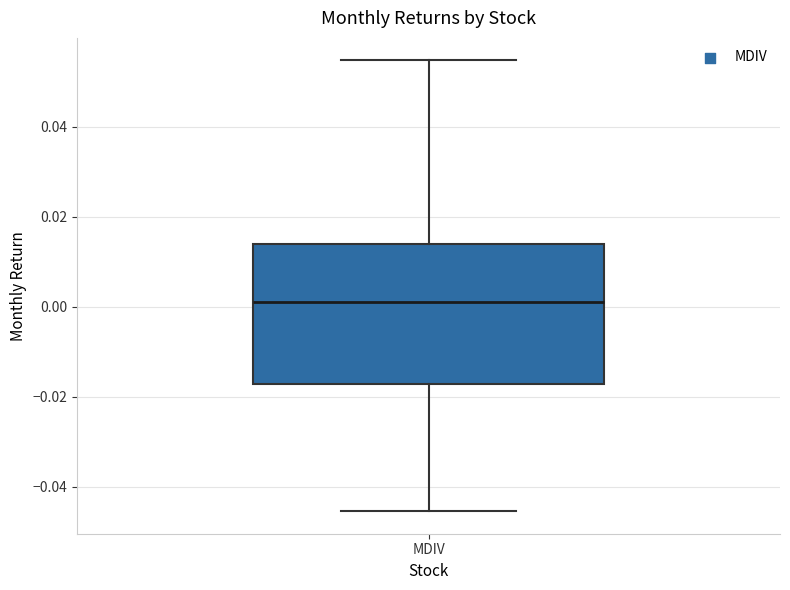

Where is the upper edge of the box for MDIV on the y-axis? The values are not printed on the chart, so give them approximately, as read against the axis.

0.014